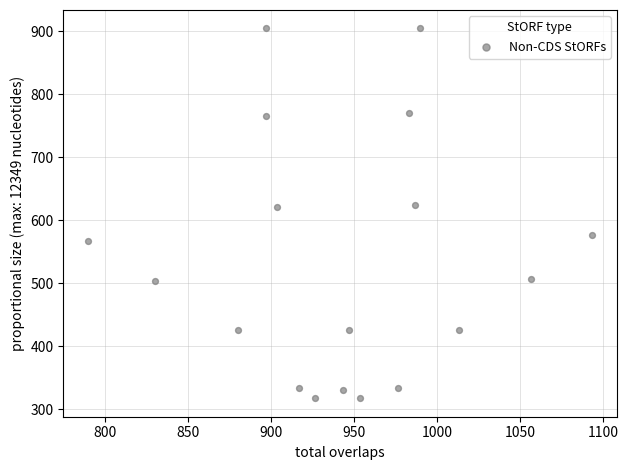

What is the range of X values (max minus min)?

303.3